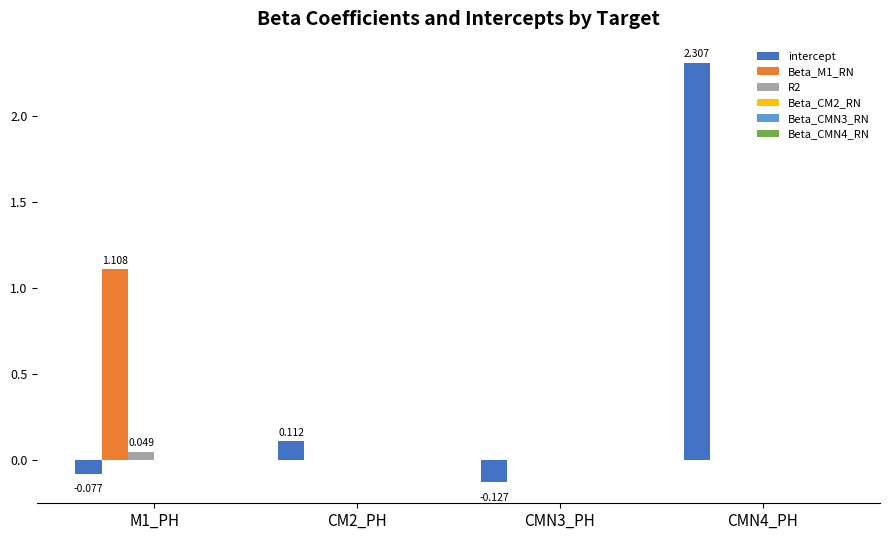

Which series has the largest total across all categories?

intercept